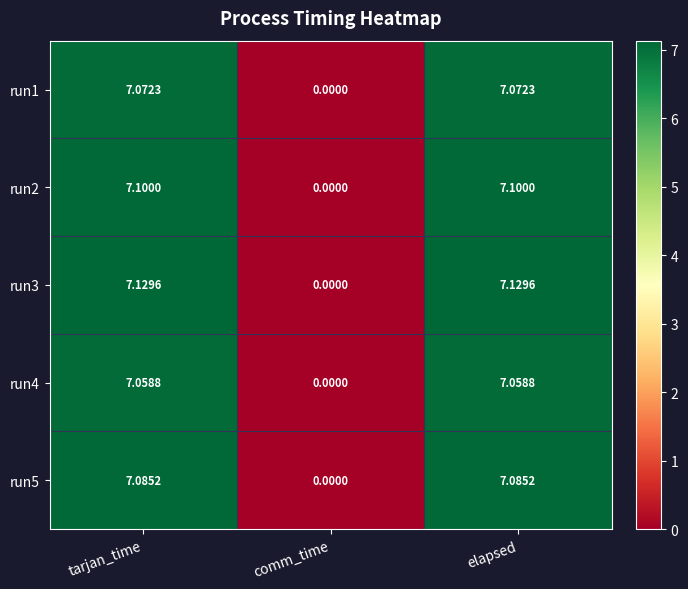

At which label is run4 closest to 3?

comm_time